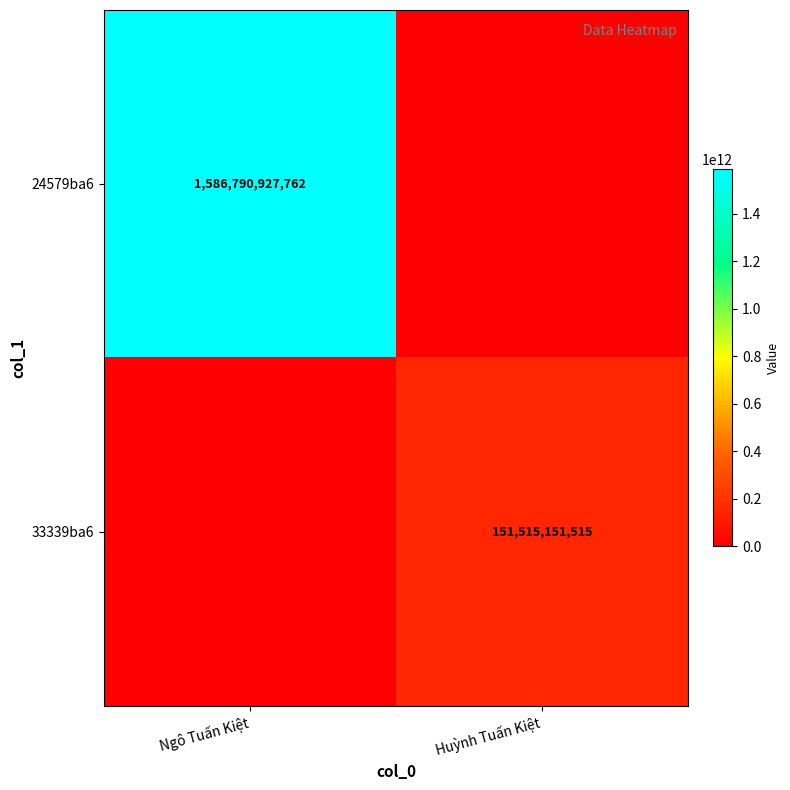

True or false: 24579ba6 has a value of 2232841286455 at Ngô Tuấn Kiệt.

False